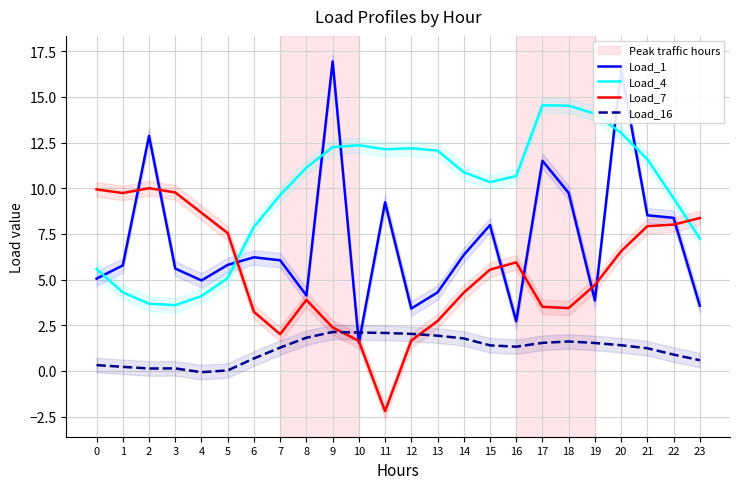

How many lines are shown in the chart?

4